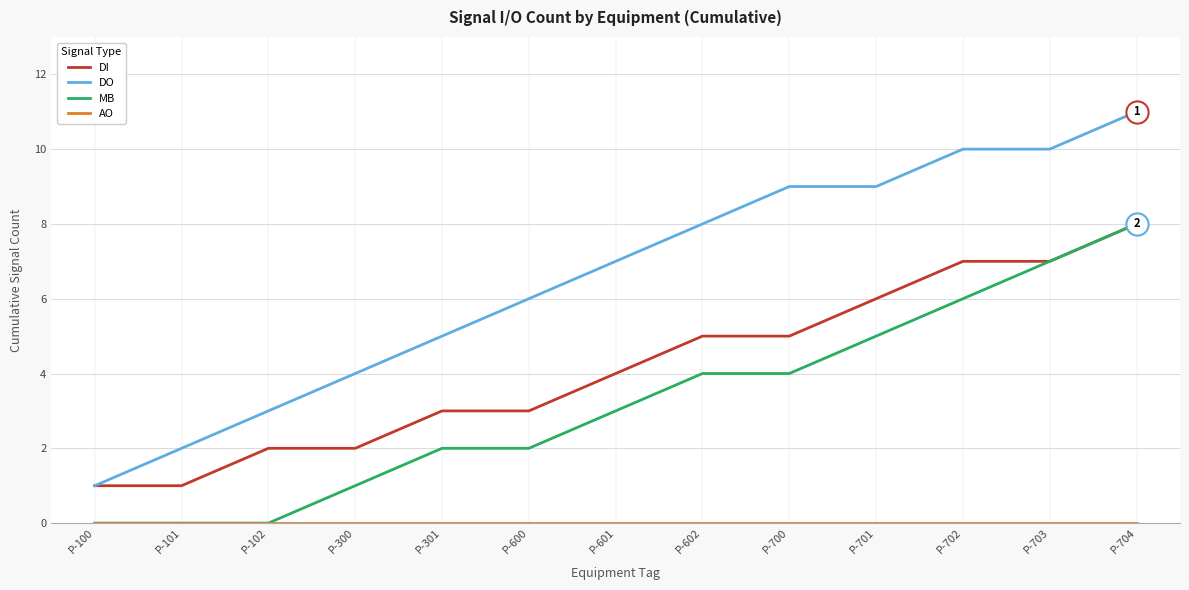

At which label does DO reach its minimum?

P-100